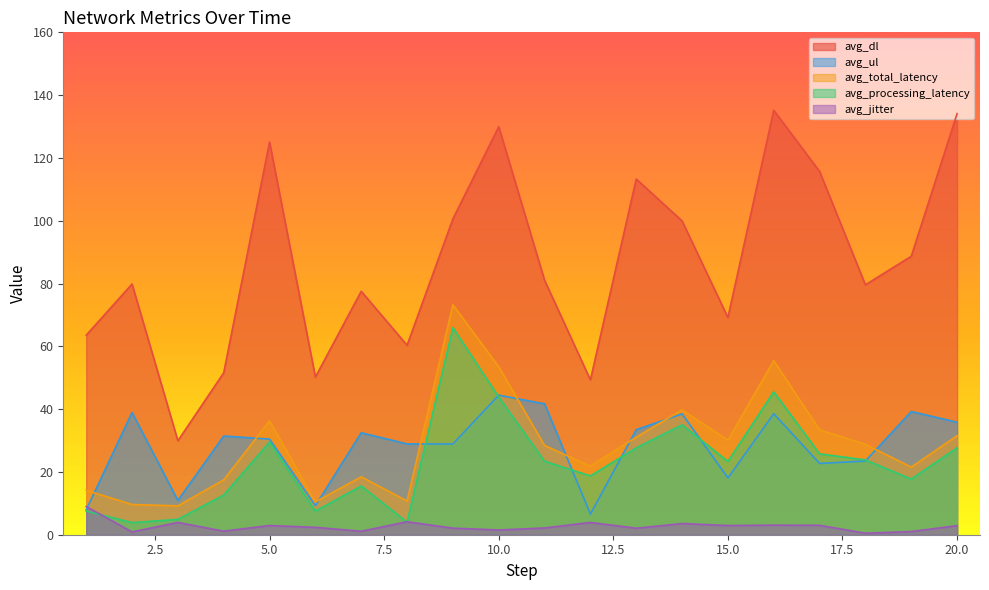

Is the value of avg_jitter at 7 greater than the value of avg_dl at 9?

No